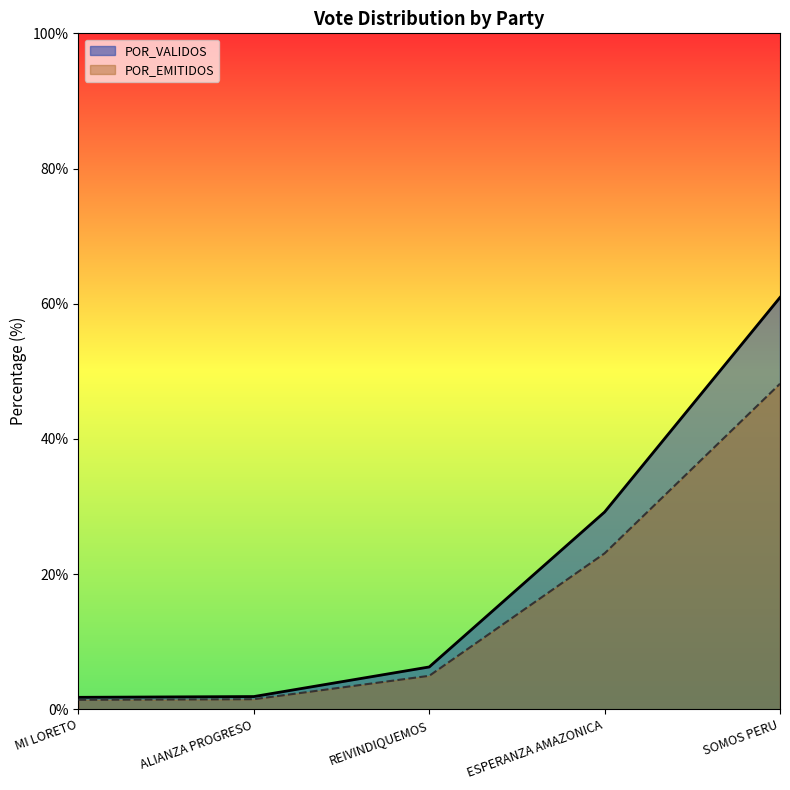

Is it true that POR_VALIDOS equals 1.5 at ALIANZA PROGRESO?

True